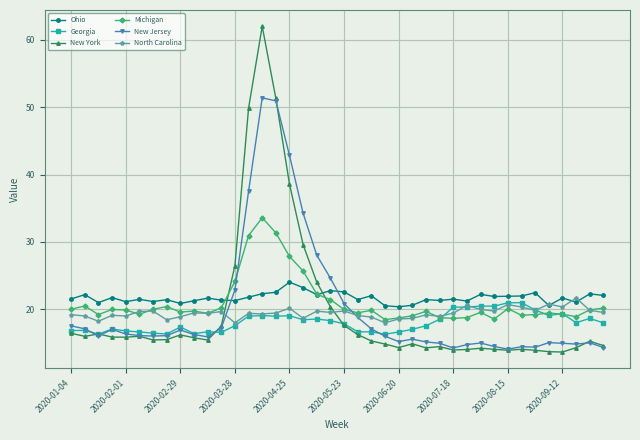

Which series has the largest range (max minus min)?

New York